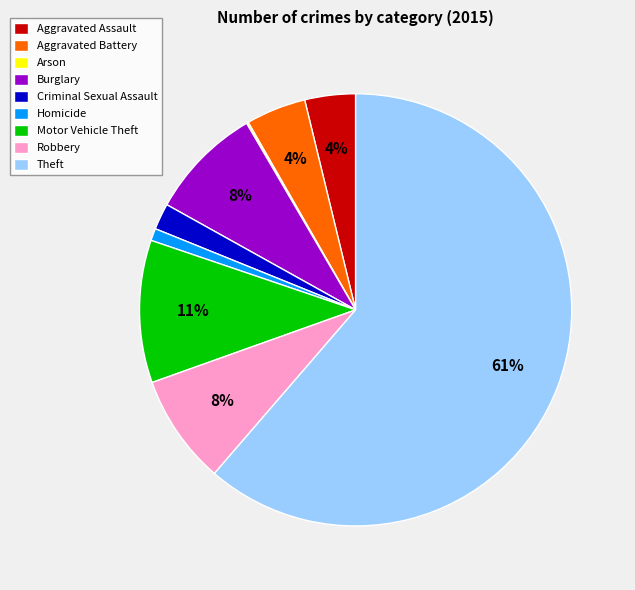

To the nearest percent, what is the difference between the Motor Vehicle Theft and Homicide slice percentages?

10%